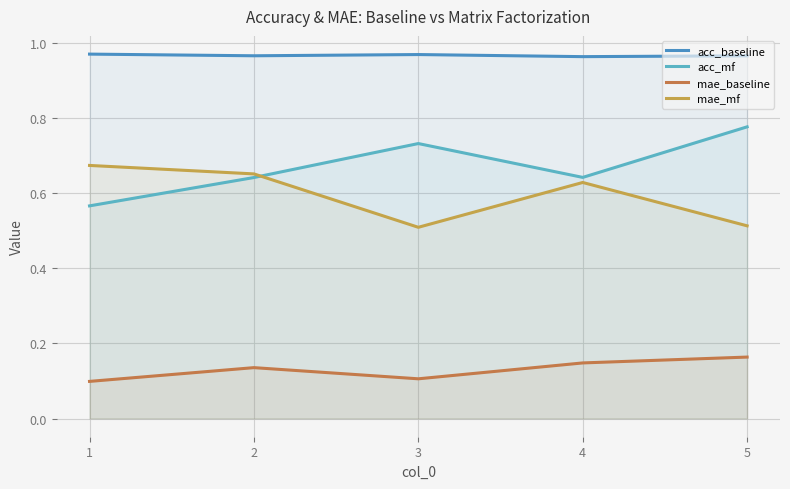

Where is the first local maximum for mae_baseline?

2